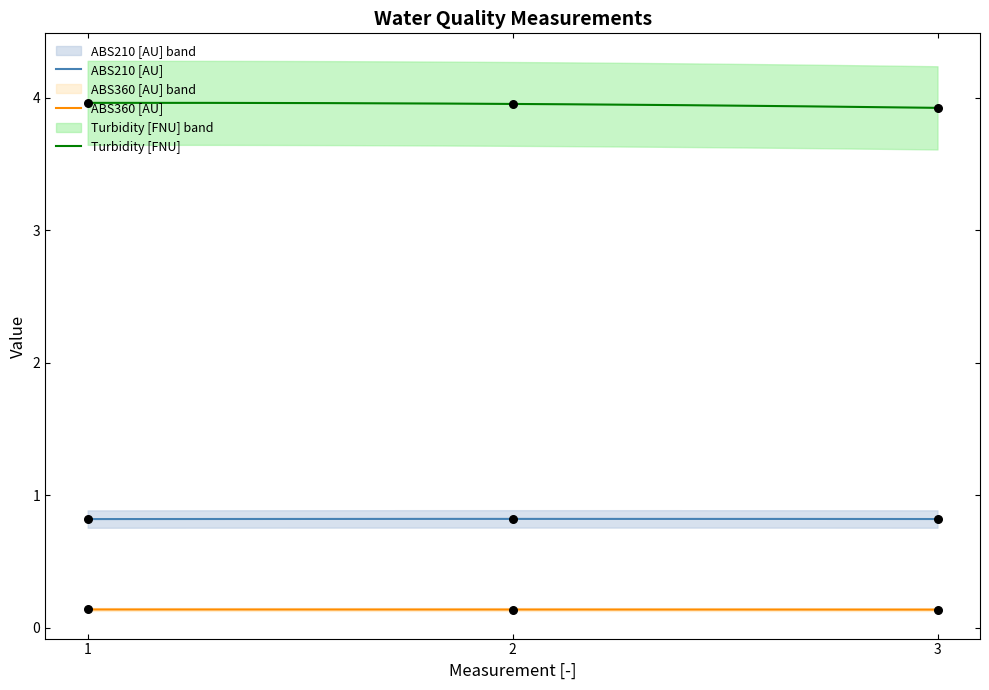

What are all the series names shown in the legend?

ABS210 [AU], ABS360 [AU], Turbidity [FNU]